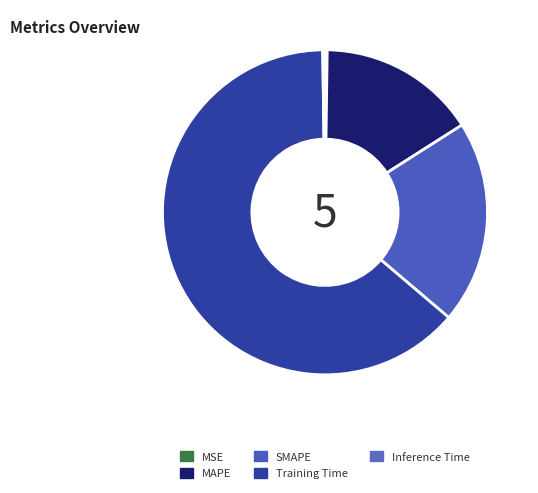

How much of the chart is everything except MSE?

99.8%